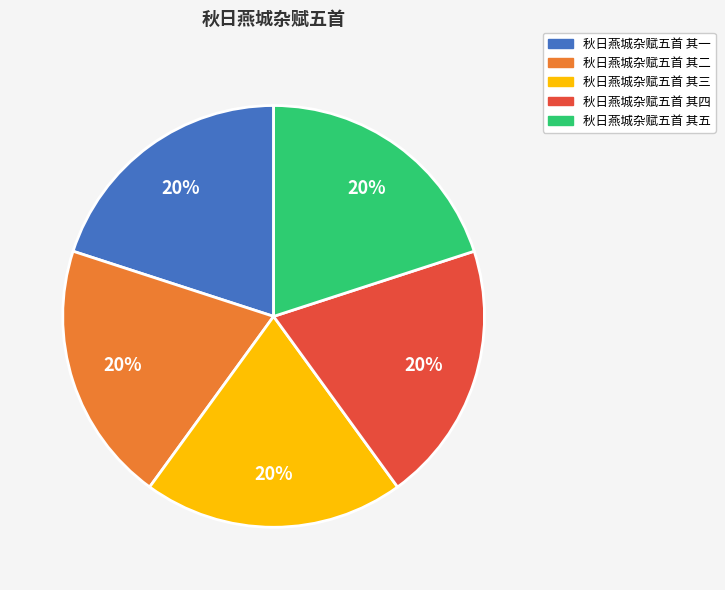

To the nearest percent, what is the average slice percentage?

20%